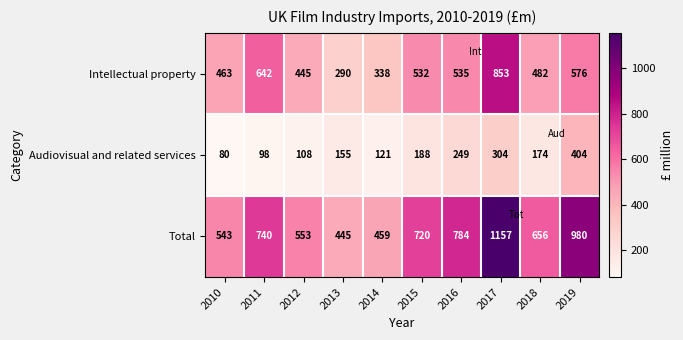

Rank the series by their average value, from lowest to highest.

Audiovisual and related services, Intellectual property, Total